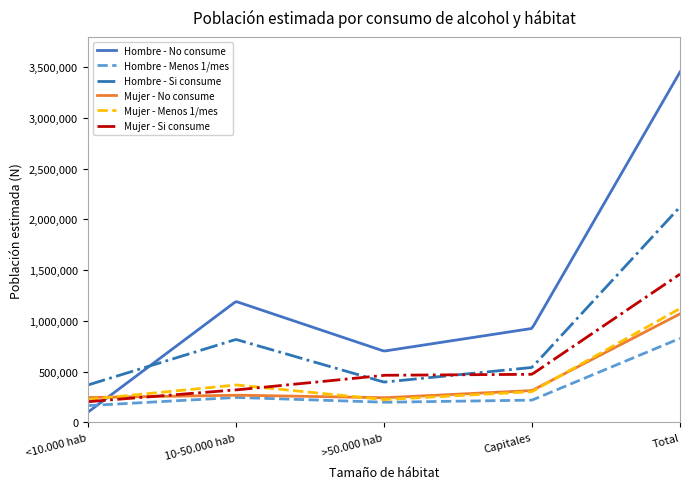

What is the minimum value shown in the chart?

100353.0